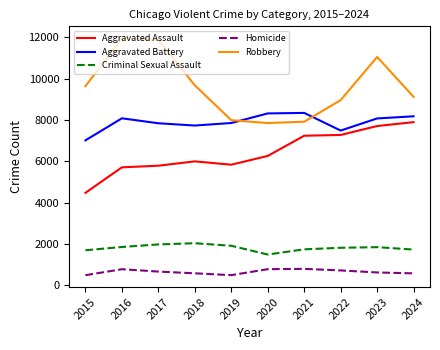

Rank the series at 2020 from highest to lowest value.

Aggravated Battery, Robbery, Aggravated Assault, Criminal Sexual Assault, Homicide